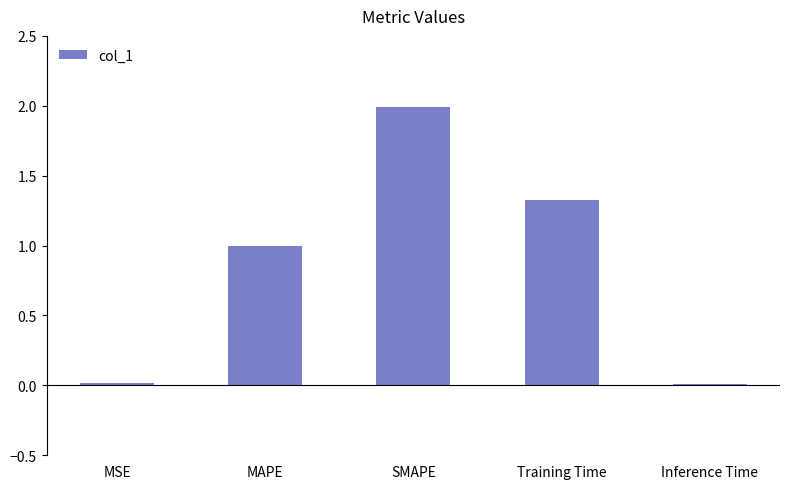

True or false: the data shows 0.0 at Inference Time.

True